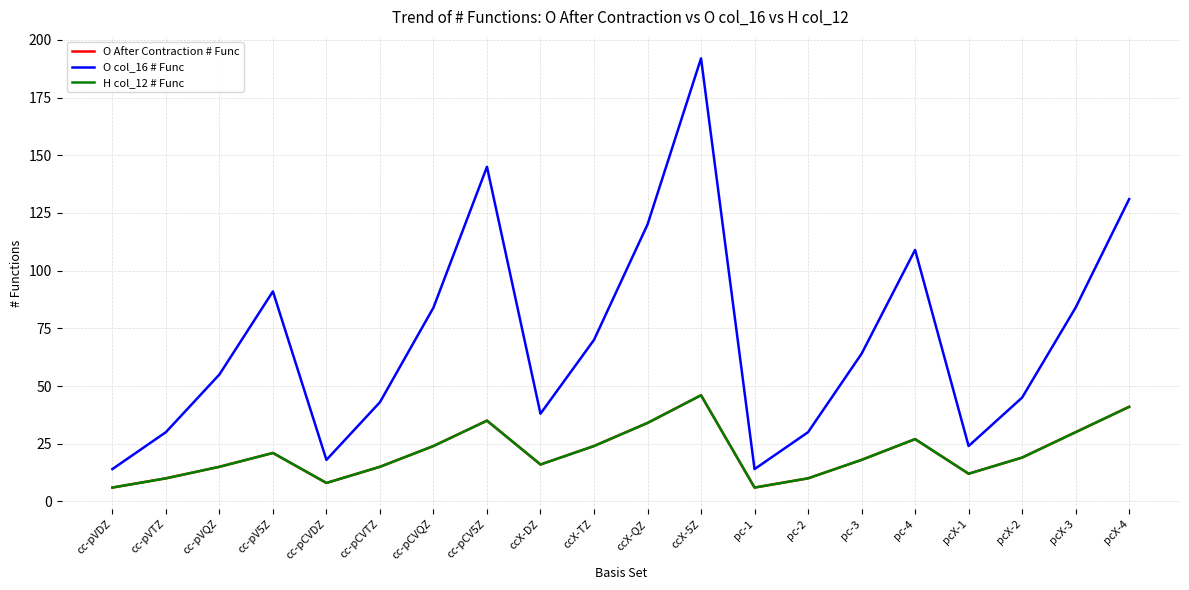

Does the chart display data point markers on the line(s)?

No